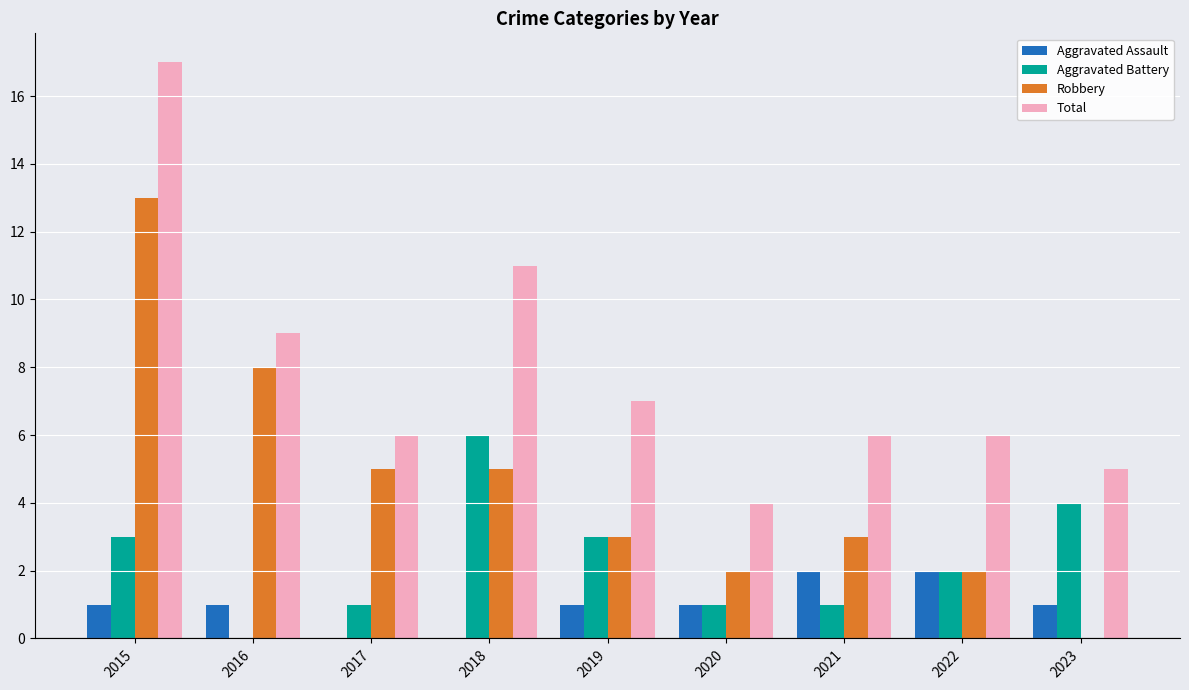

The value of Total at 2021 is 6. True or false?

True